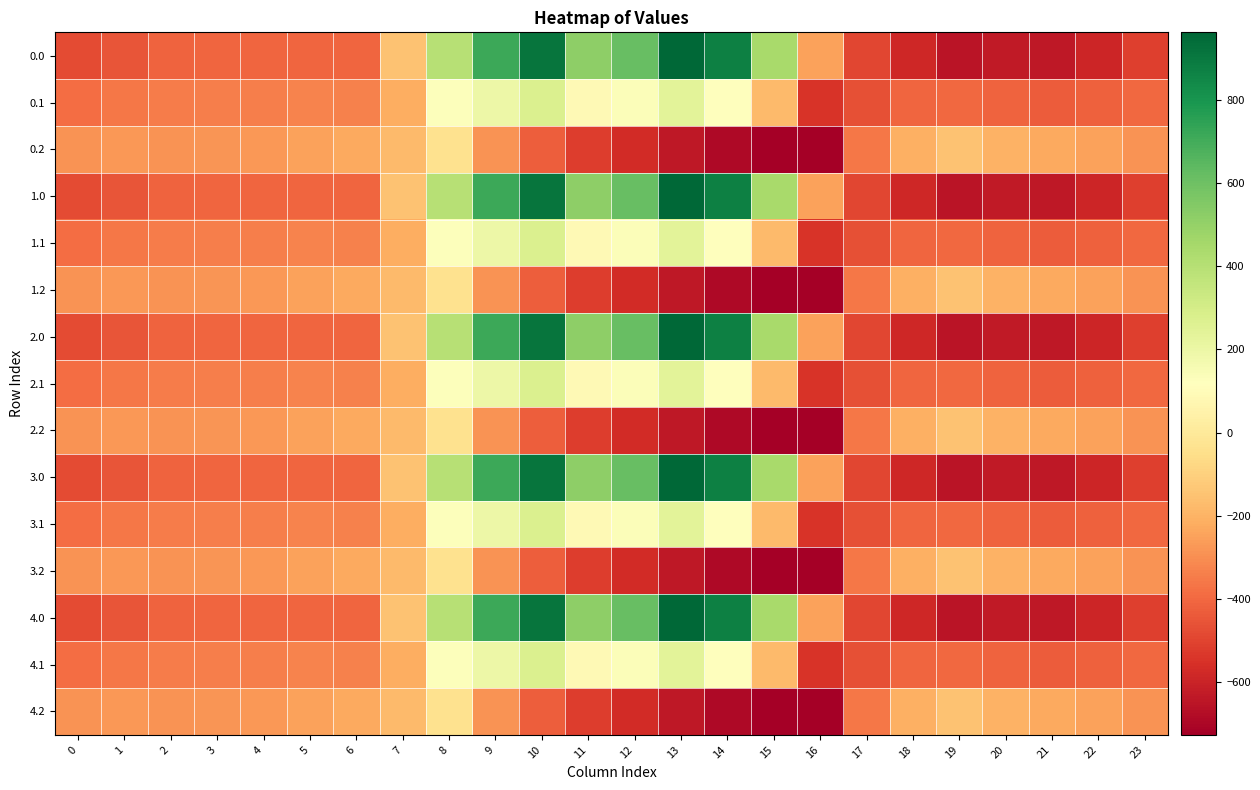

What is the total value across all series at 10?

3833.7